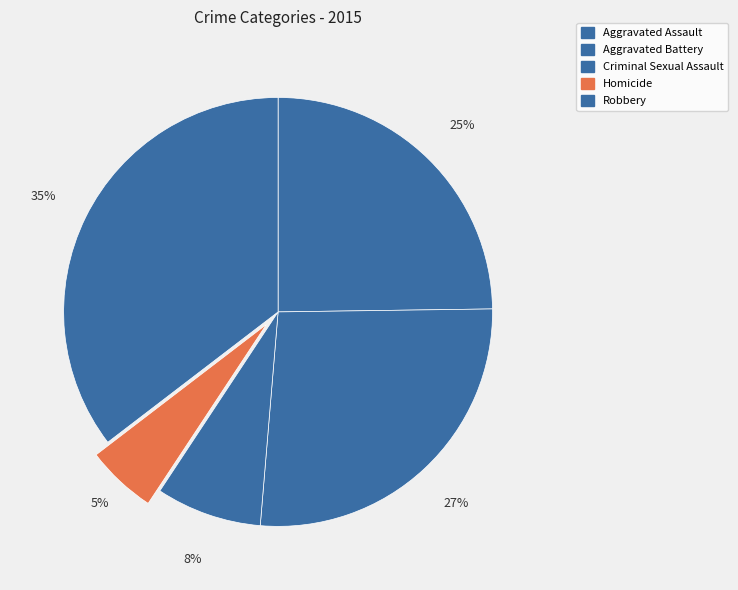

Does Aggravated Assault represent more than half of the total?

No